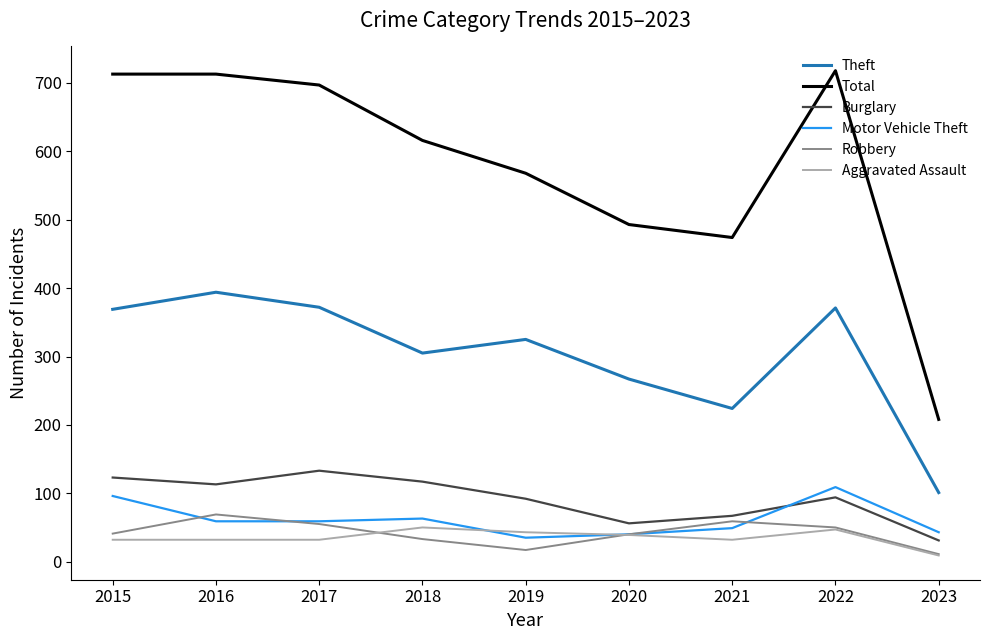

The value of Total at 2015 is 213. True or false?

False